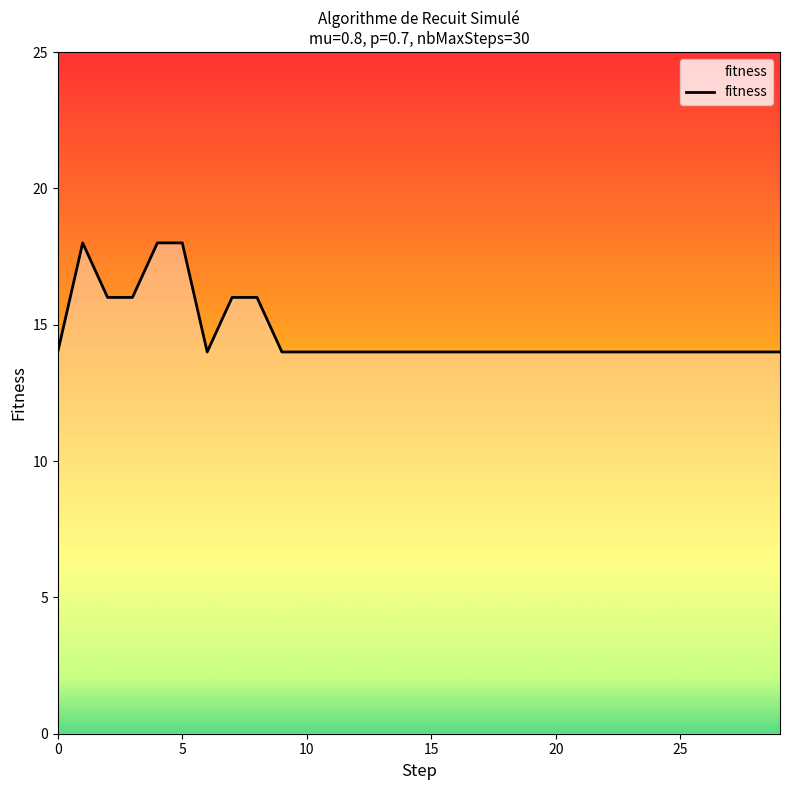

What is the greatest value displayed?

18